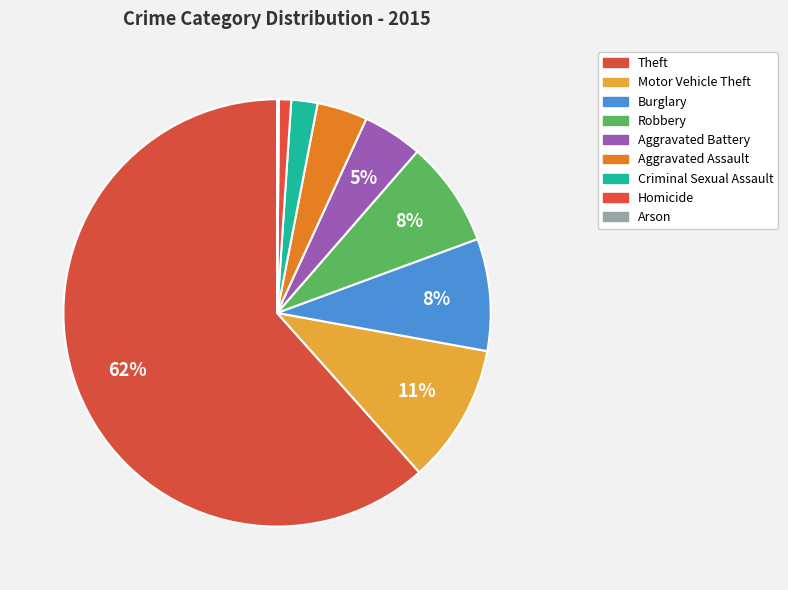

To the nearest percent, what is the difference between the Criminal Sexual Assault and Arson slice percentages?

2%